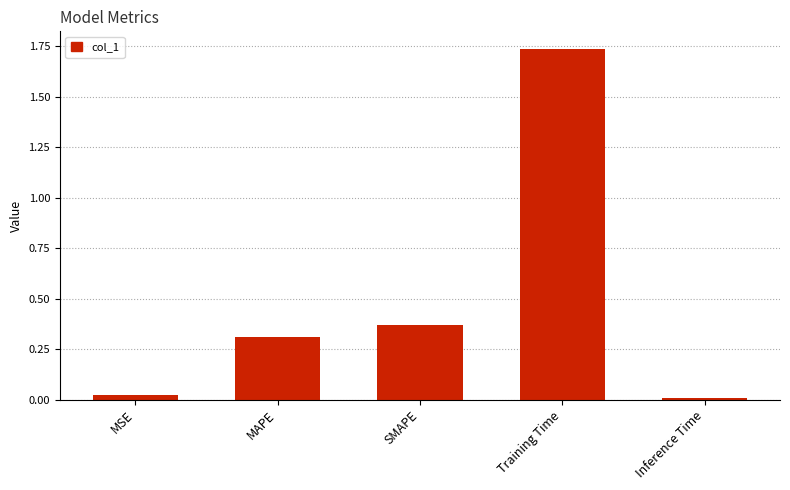

Is it true that the value at MAPE is 0.3?

True